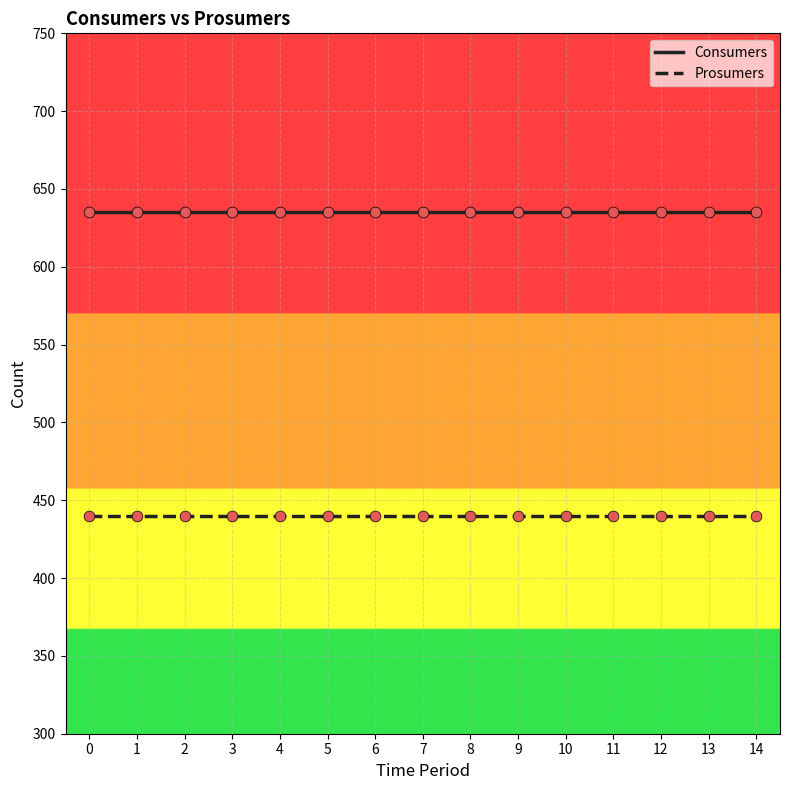

Rank the series at 10 from lowest to highest value.

Prosumers, Consumers